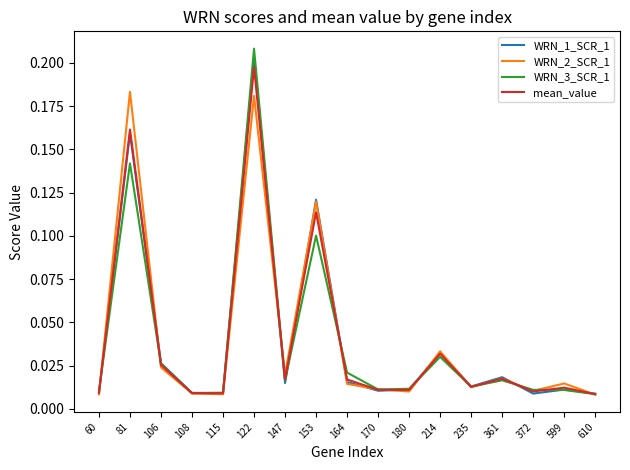

Which series has the largest range (max minus min)?

WRN_3_SCR_1